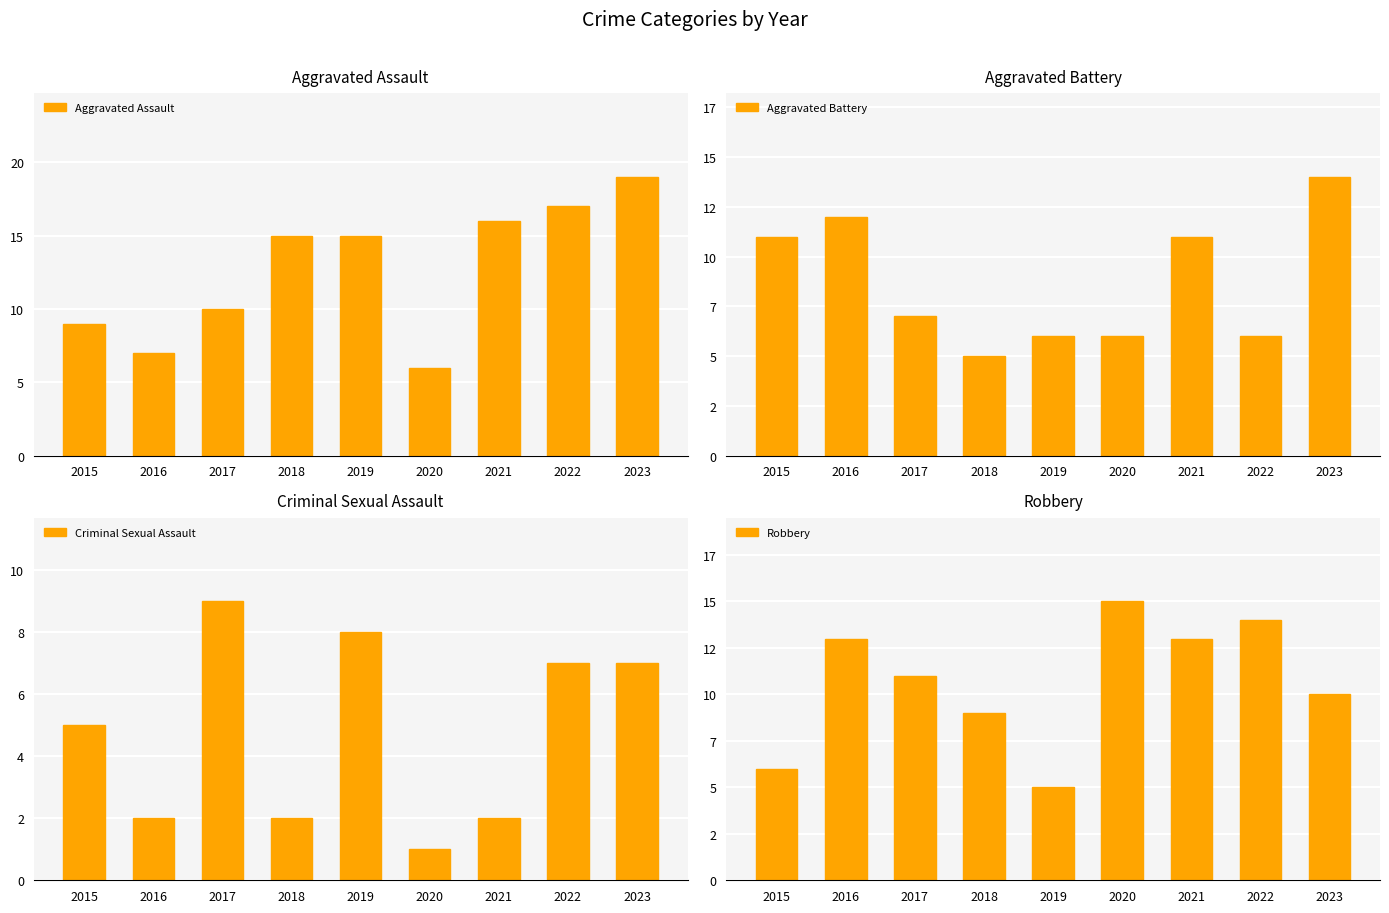

Which series changed the most between 2019 and 2022?

Robbery